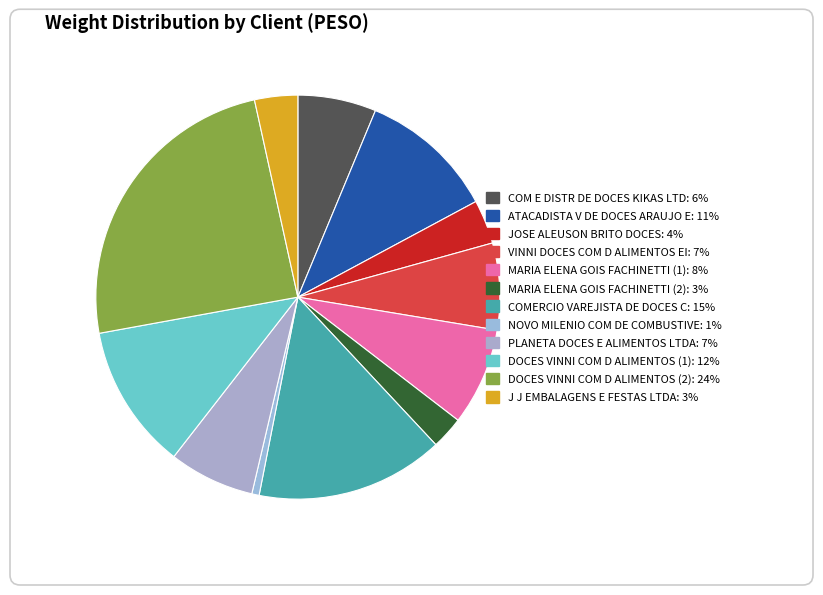

To the nearest percent, what is the difference between the largest and smallest slice percentages?

24%